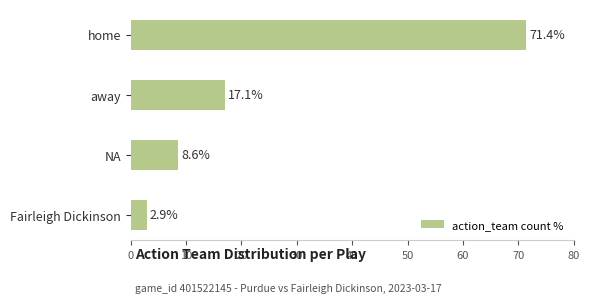

The chart shows a value of 17.1 at away. True or false?

True